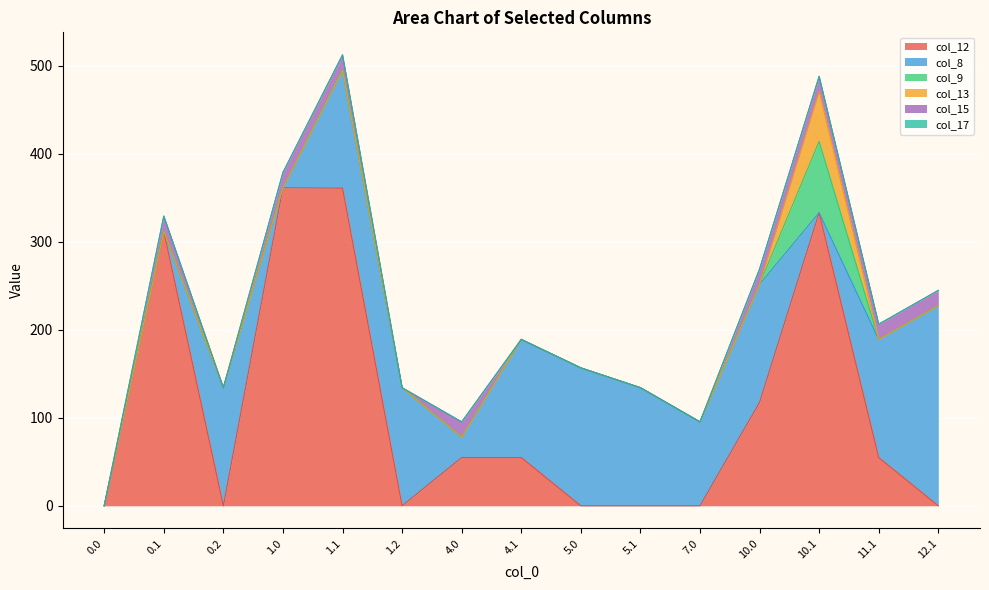

Count the number of categories in the chart.

15